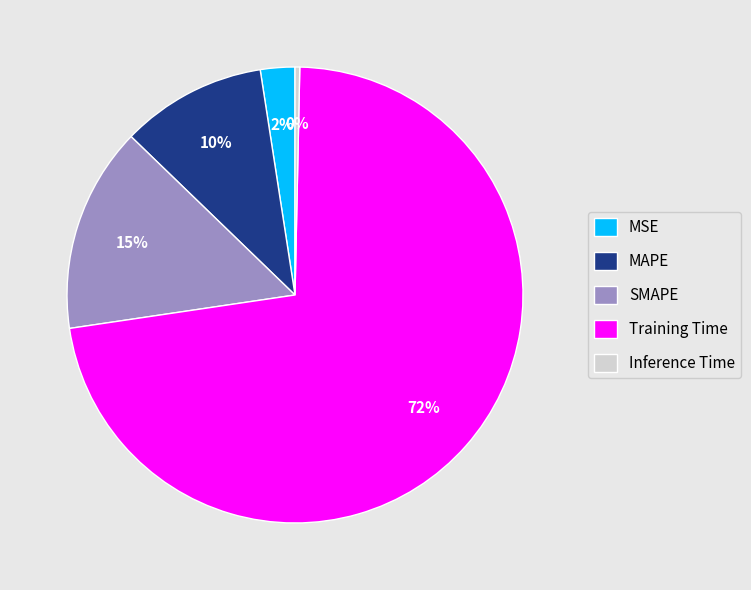

Count the number of slices in the pie.

5